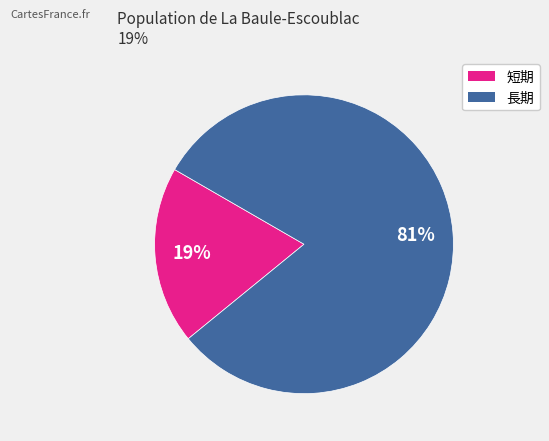

Is the sum of 長期 and 短期 greater than half?

Yes